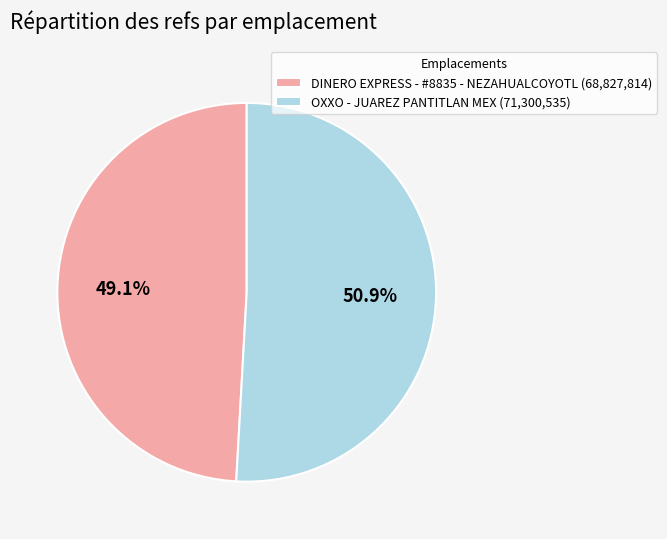

Is it true that DINERO EXPRESS - #8835 - NEZAHUALCOYOTL is 49% of the pie?

True